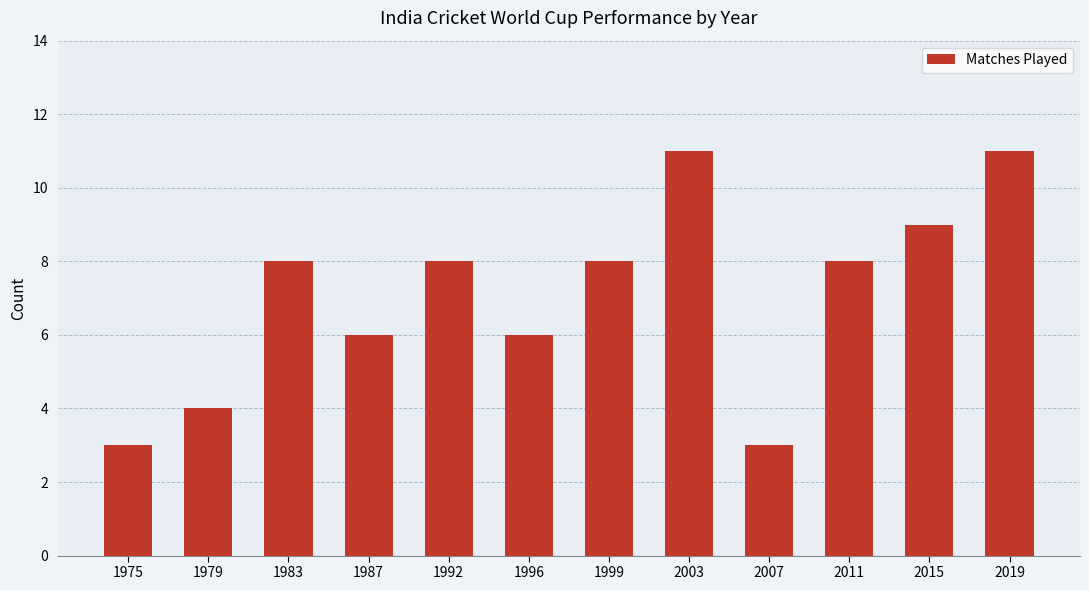

Does the chart contain stacked bars?

No